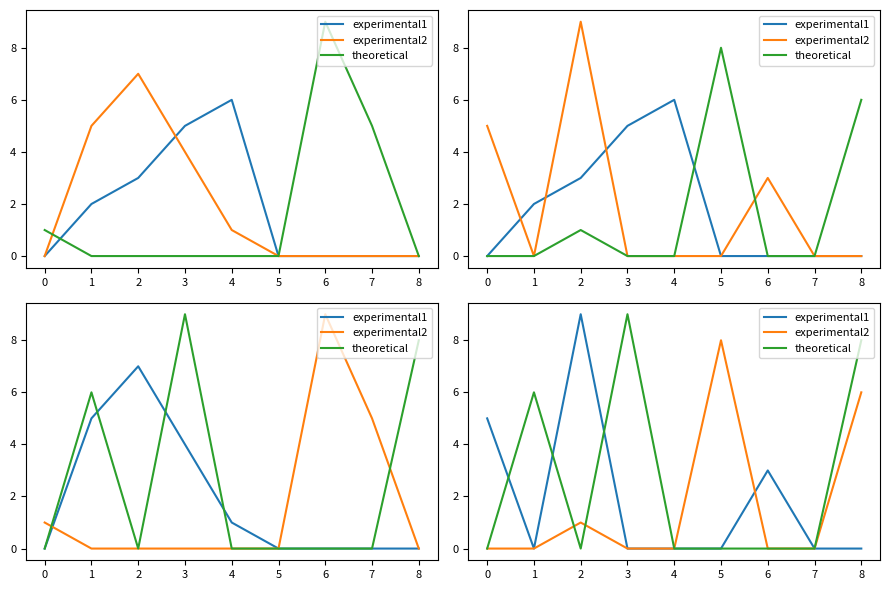

What are all the series names shown in the legend?

experimental1, experimental2, theoretical